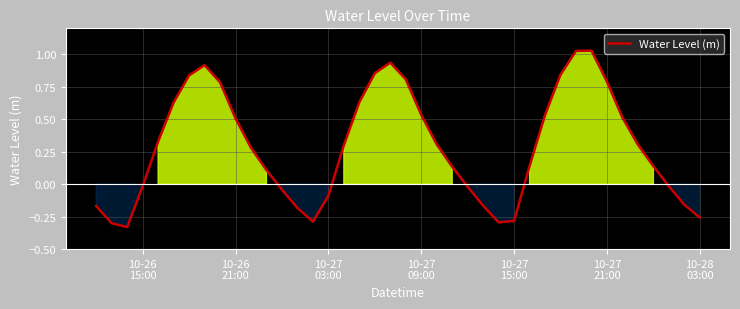

What is the difference between the maximum and minimum values?

1.4